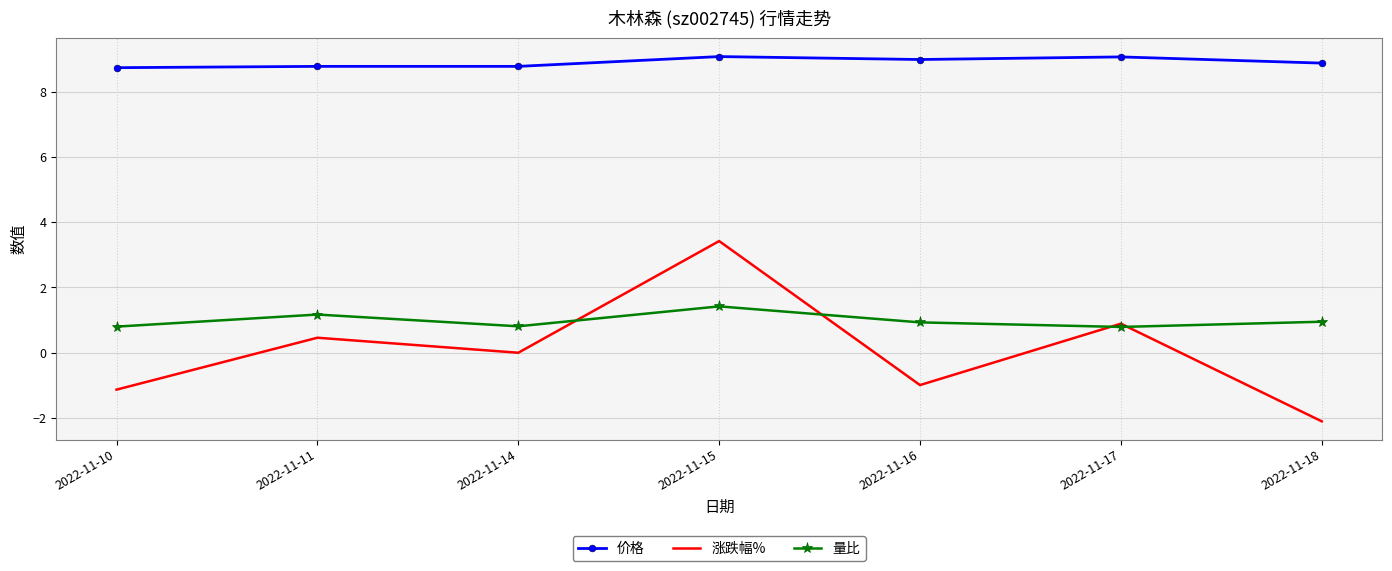

At how many categories does at least one series exceed 4?

7